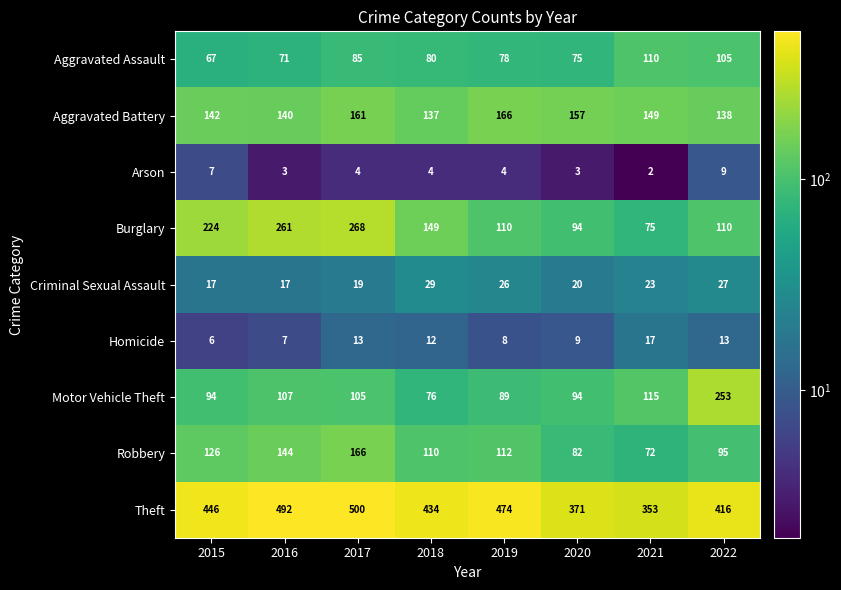

At how many categories does at least one series exceed 204?

8